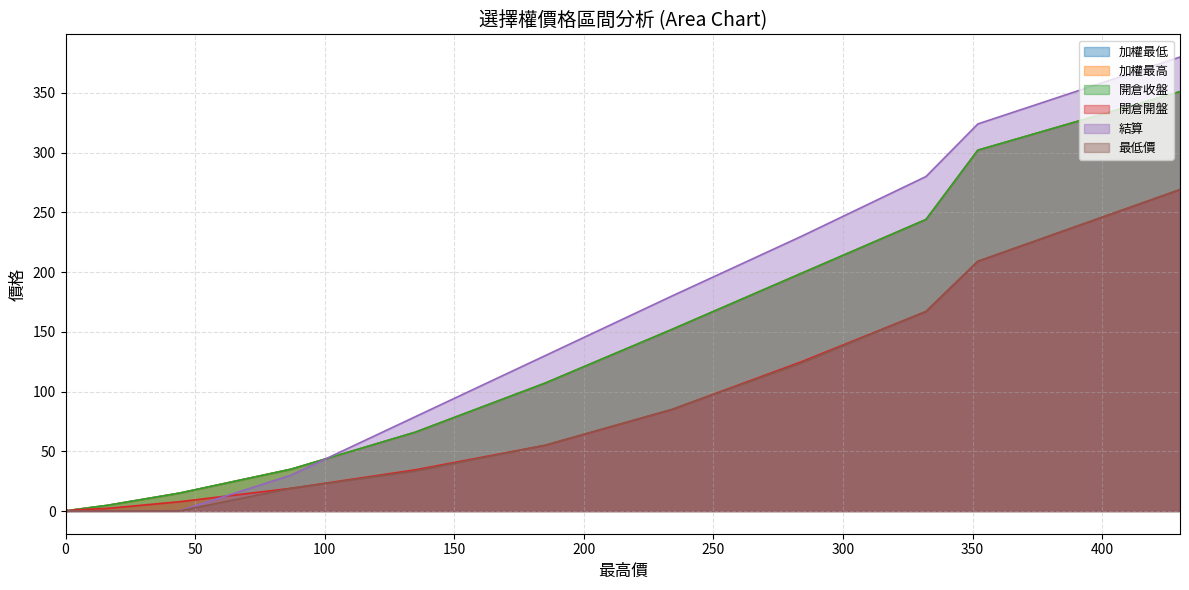

How many positive values does the 開倉收盤 series have?

12